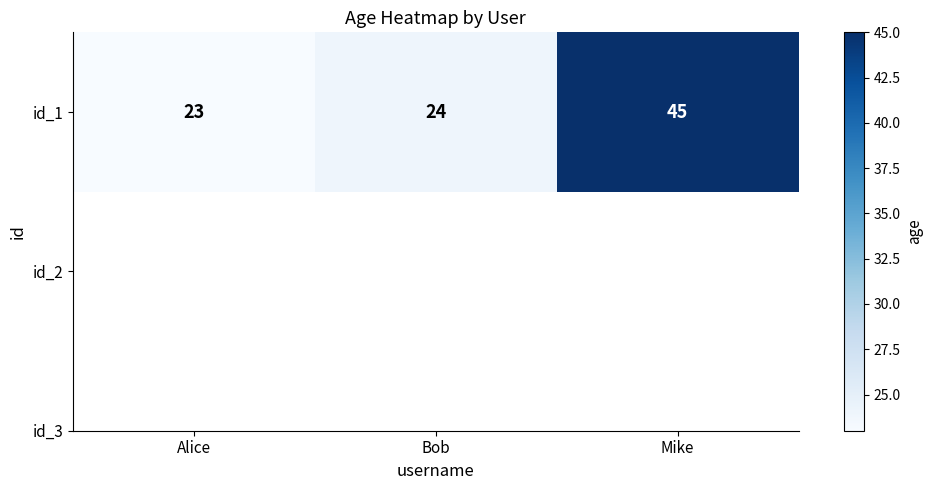

The chart shows a value of 23 at Alice. True or false?

True